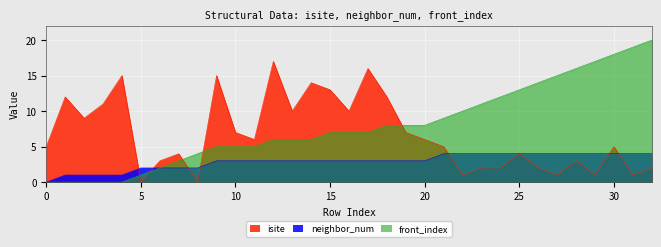

Reading left to right, extract all data points from this chart.

isite: 0=5	1=12	2=9	3=11	4=15	5=0	6=3	7=4	8=0	9=15	10=7	11=6	12=17	13=10	14=14	15=13	16=10	17=16	18=12	19=7	20=6	21=5	22=1	23=2	24=2	25=4	26=2	27=1	28=3	29=1	30=5	31=1	32=2
neighbor_num: 0=0	1=1	2=1	3=1	4=1	5=2	6=2	7=2	8=2	9=3	10=3	11=3	12=3	13=3	14=3	15=3	16=3	17=3	18=3	19=3	20=3	21=4	22=4	23=4	24=4	25=4	26=4	27=4	28=4	29=4	30=4	31=4	32=4
front_index: 0=0	1=0	2=0	3=0	4=0	5=1	6=2	7=3	8=4	9=5	10=5	11=5	12=6	13=6	14=6	15=7	16=7	17=7	18=8	19=8	20=8	21=9	22=10	23=11	24=12	25=13	26=14	27=15	28=16	29=17	30=18	31=19	32=20